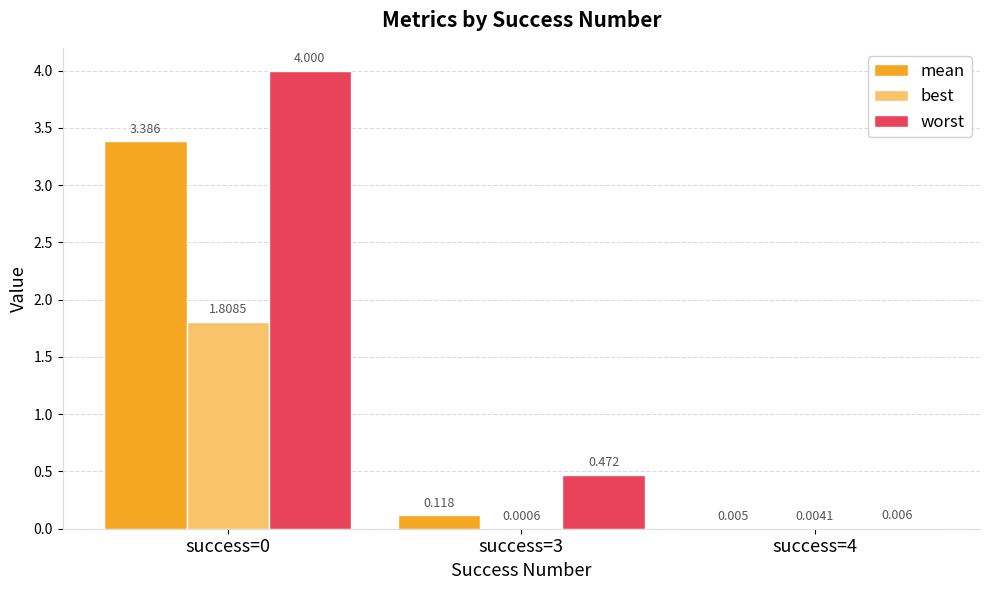

Which series has the largest total across all categories?

worst